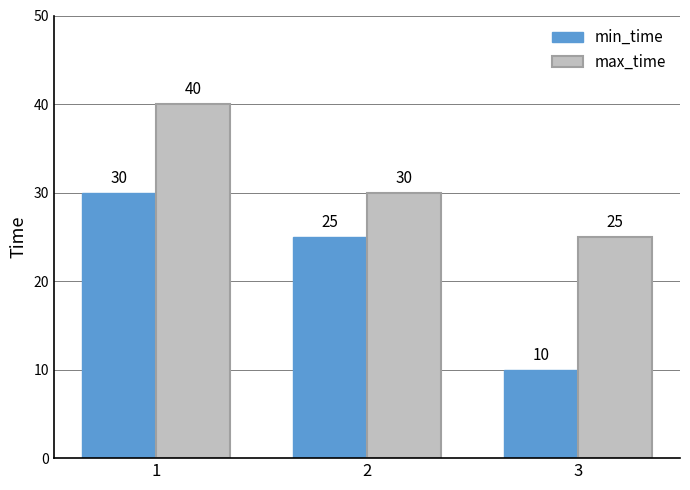

Rank the series by their average value, from lowest to highest.

min_time, max_time